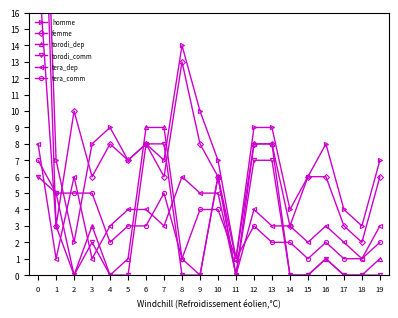

Reading left to right, what are all the values shown in this chart?

homme: 38	7	2	8	9	7	8	7	14	10	7	1	9	9	4	6	8	4	3	7
femme: 35	3	10	6	8	7	8	6	13	8	6	1	8	8	3	6	6	3	2	6
torodi_dep: 19	3	0	3	0	1	9	9	1	0	6	0	8	8	0	0	1	0	0	1
torodi_comm: 6	5	0	2	0	0	8	8	0	0	6	0	7	7	0	0	1	0	0	0
tera_dep: 8	1	6	1	3	4	4	3	6	5	5	0	4	3	3	2	3	2	1	3
tera_comm: 7	5	5	5	2	3	3	5	1	4	4	1	3	2	2	1	2	1	1	2